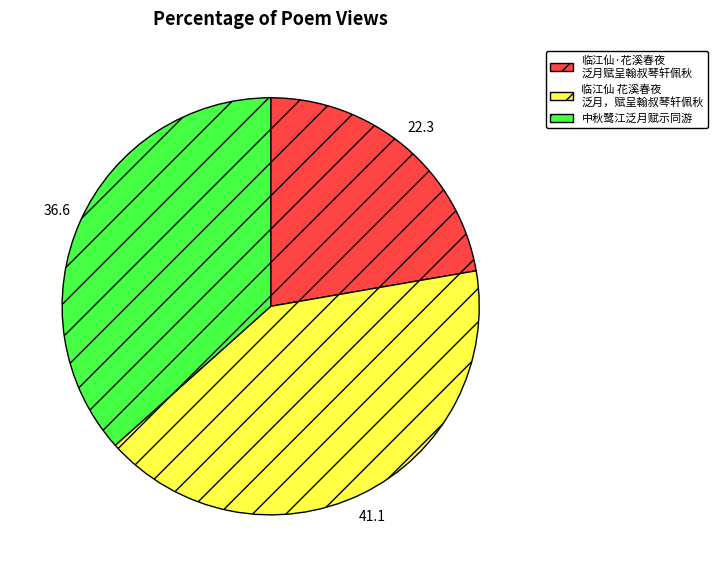

Is there a majority slice in this chart?

No